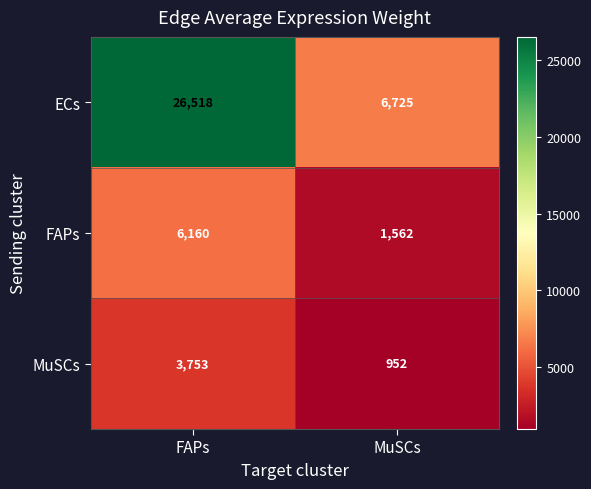

Between FAPs and MuSCs, which series saw the biggest shift?

ECs